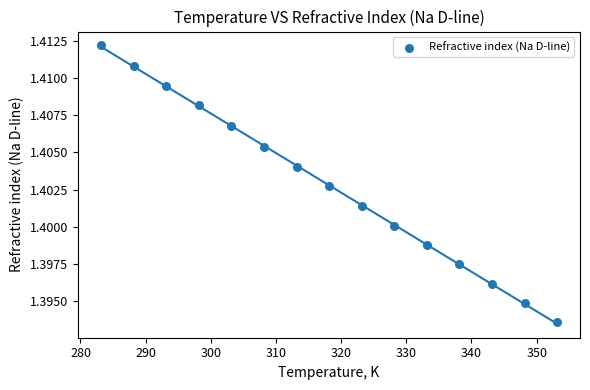

What is the range of X values (max minus min)?

70.0